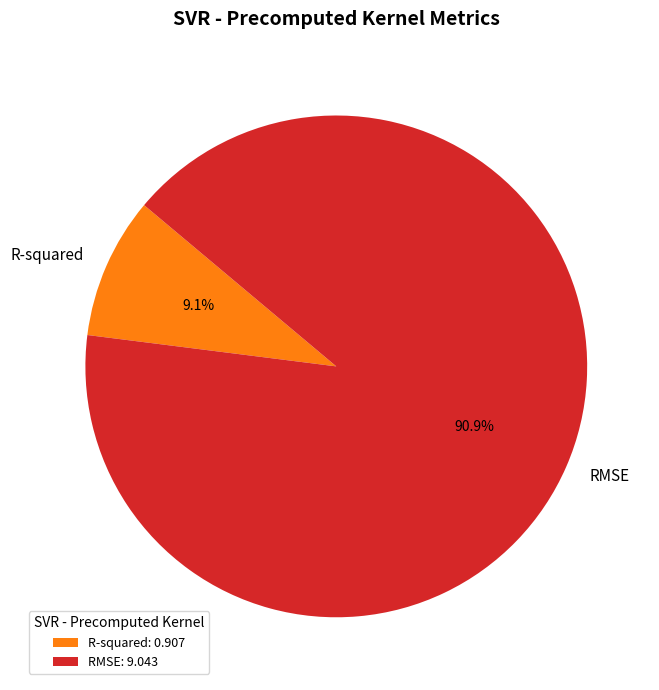

To the nearest percent, what portion does RMSE represent?

91%